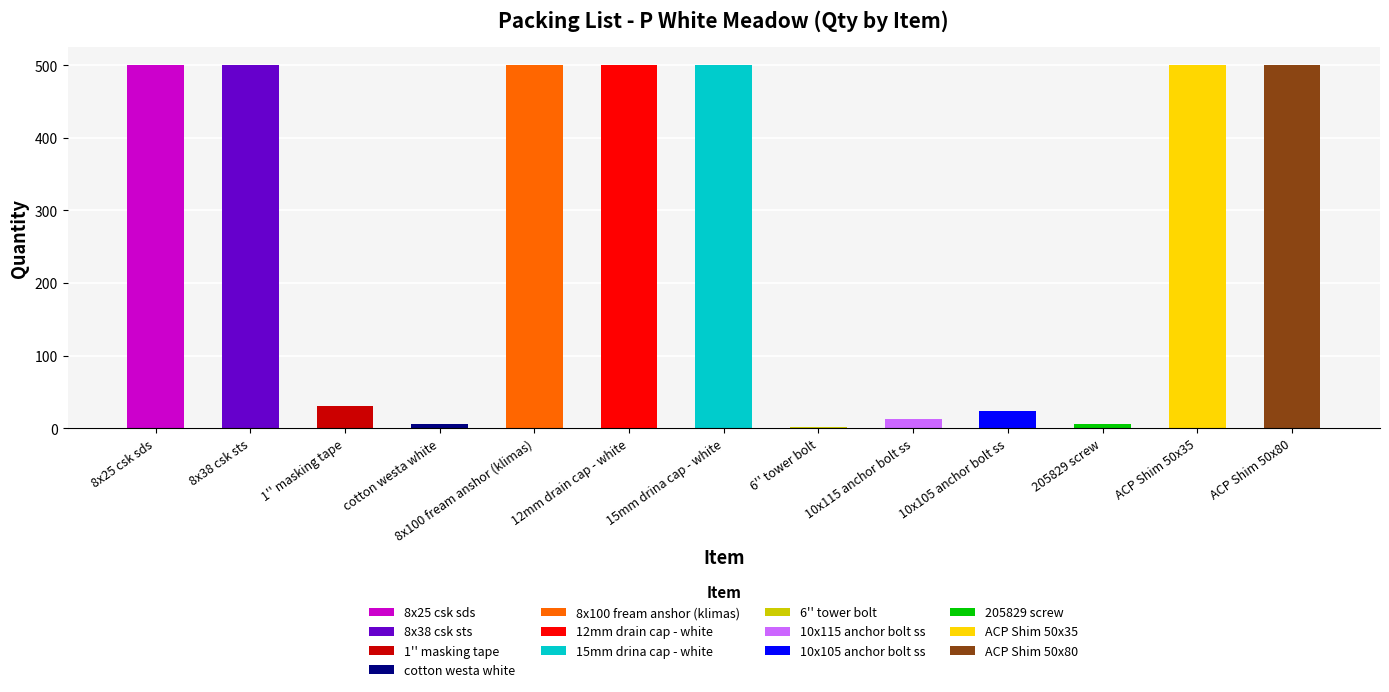

Rank the categories by value from lowest to highest.

6'' tower bolt, cotton westa white, 205829 screw, 10x115 anchor bolt ss, 10x105 anchor bolt ss, 1'' masking tape, 8x25 csk sds, 8x38 csk sts, 8x100 fream anshor (klimas), 12mm drain cap - white, 15mm drina cap - white, ACP Shim 50x35, ACP Shim 50x80